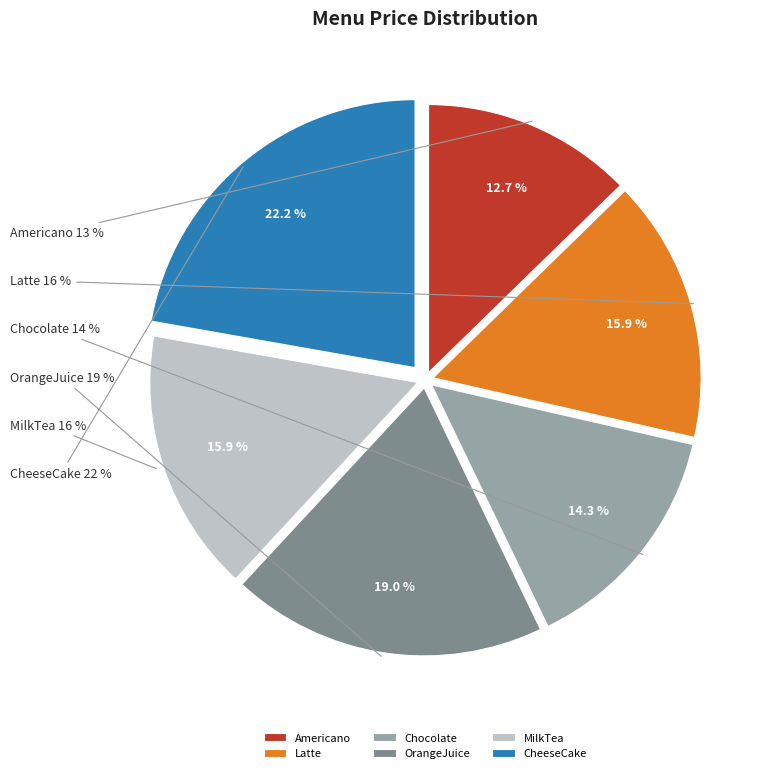

True or false: CheeseCake accounts for 22% of the total.

True